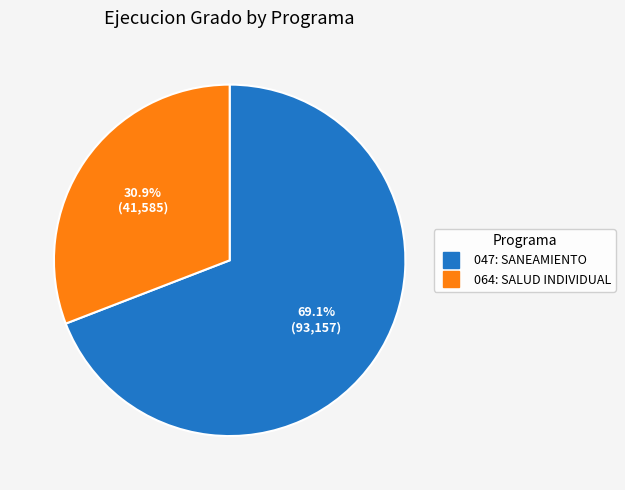

To the nearest percent, what is the average slice percentage?

50%